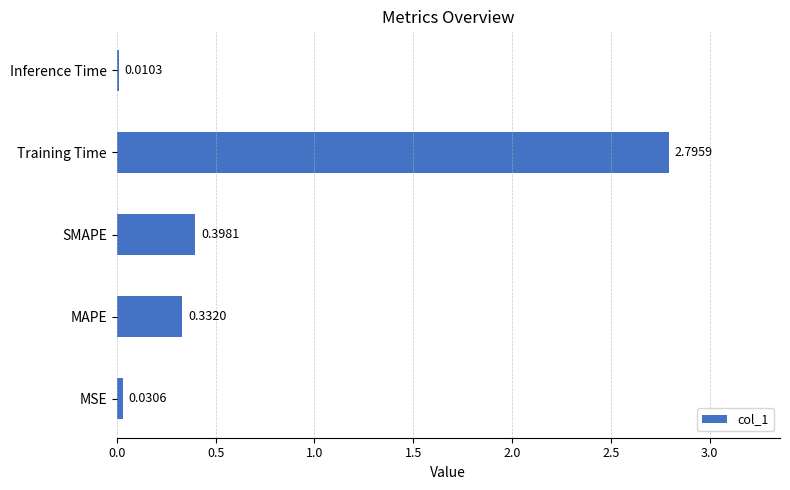

At which category does the chart reach its peak across all series?

Training Time